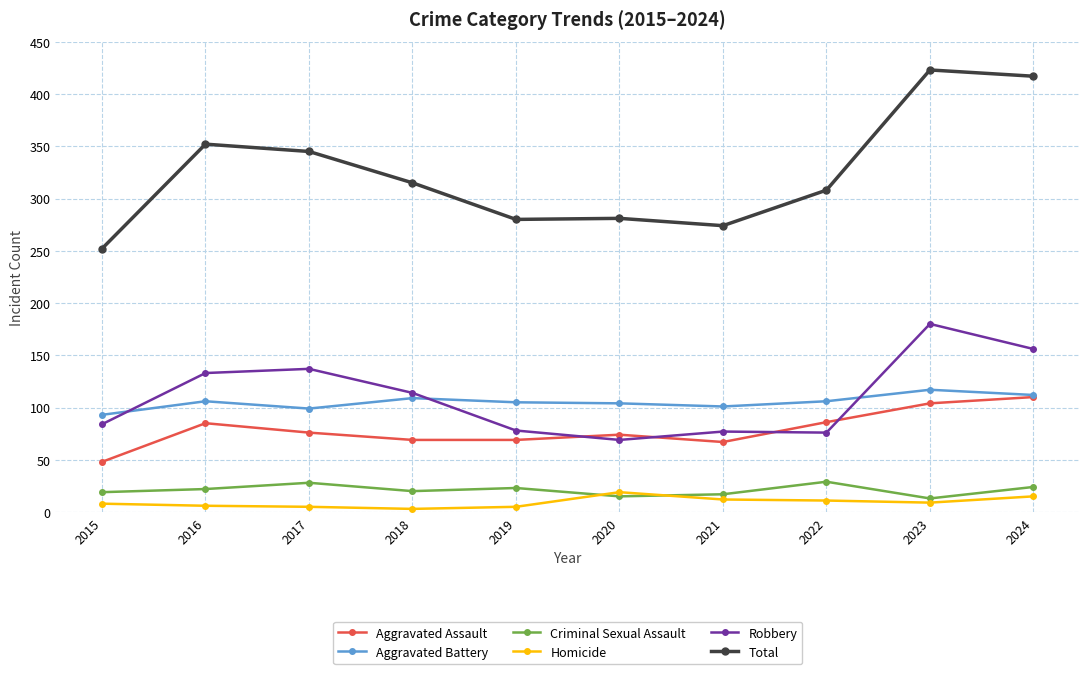

Rank the series at 2017 from lowest to highest value.

Homicide, Criminal Sexual Assault, Aggravated Assault, Aggravated Battery, Robbery, Total